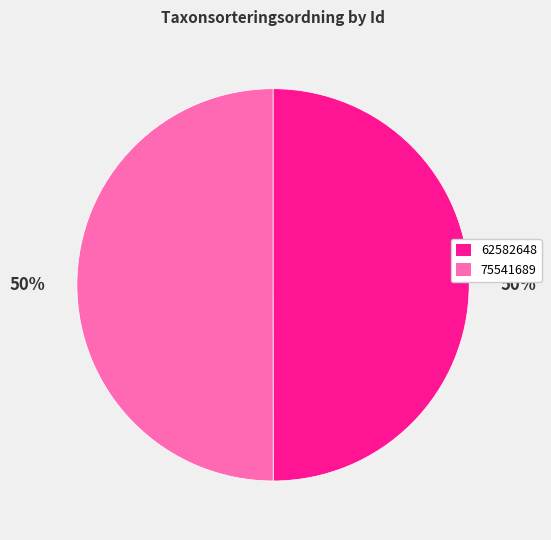

Combined, do 75541689 and 62582648 account for over 50%?

Yes